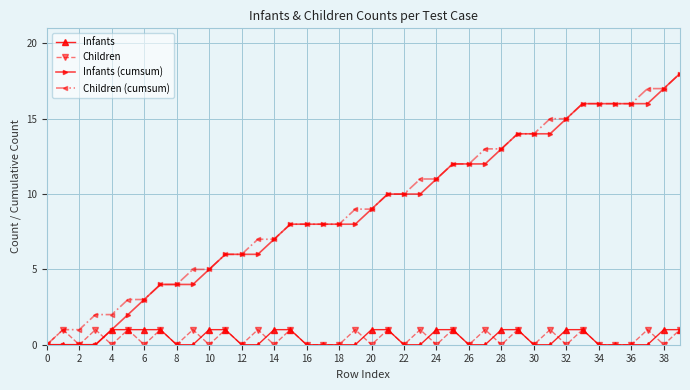

What is the highest value of the Children (cumsum) series?

18